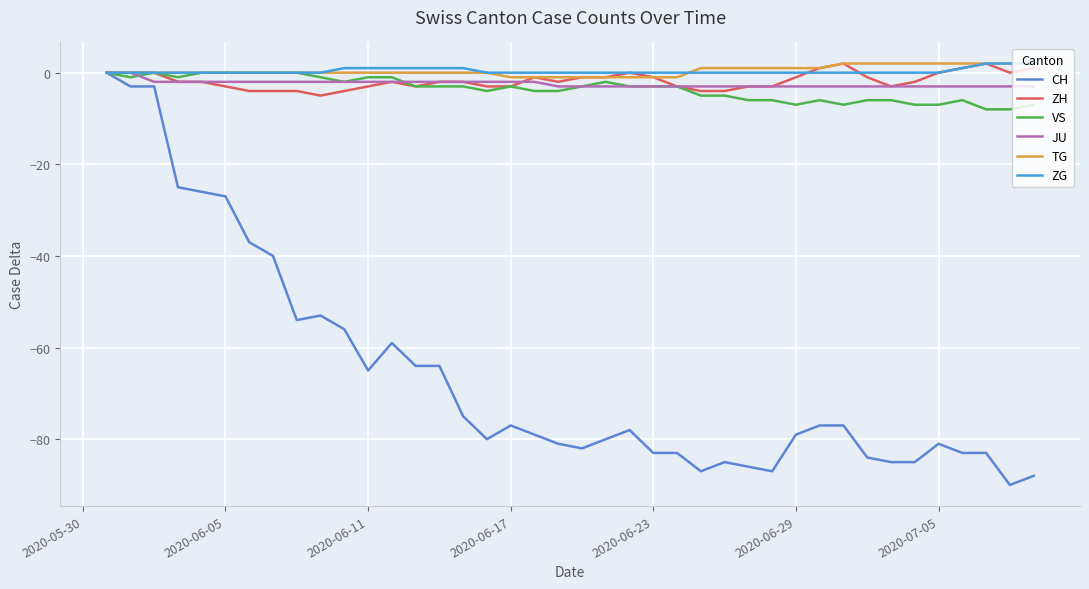

What is the smallest value displayed?

-90